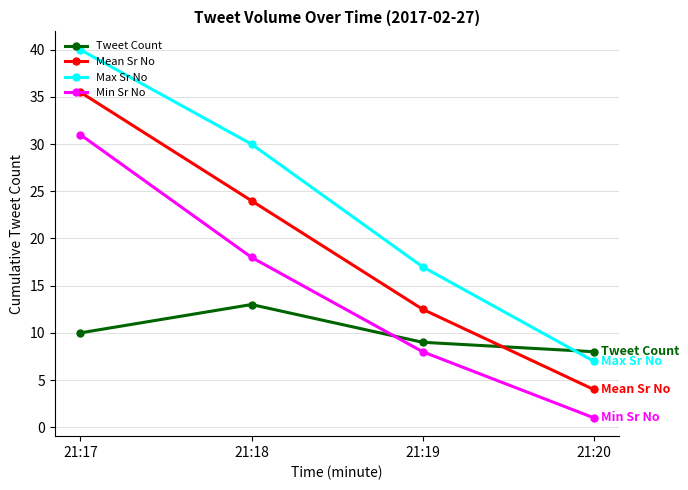

What value does the Mean Sr No series have at 21:17?

35.5